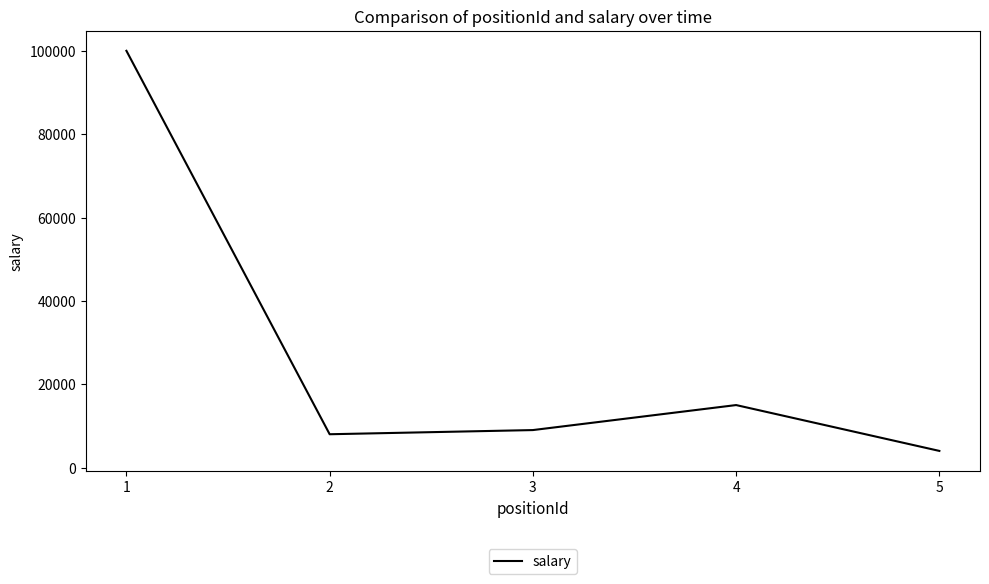

Rank the categories by value from highest to lowest.

1, 4, 3, 2, 5